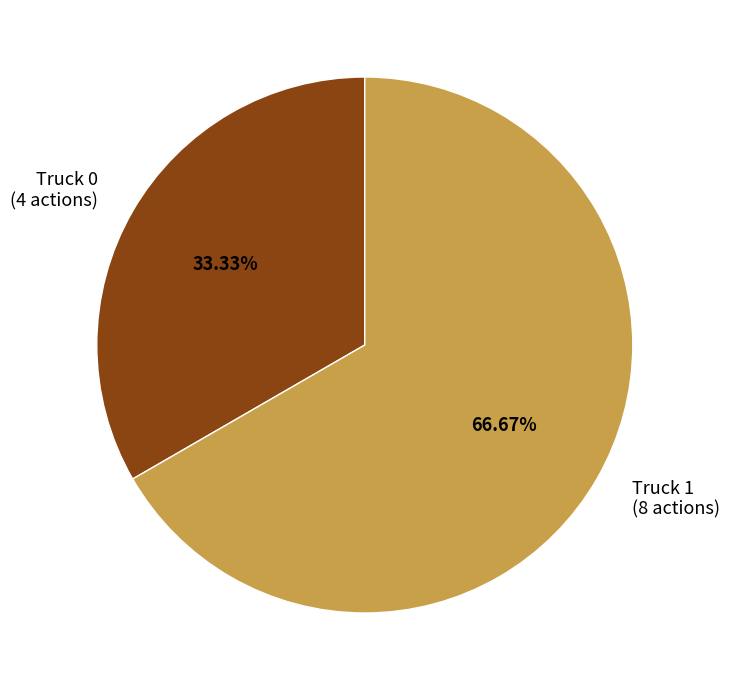

Is Truck 1 the majority of the pie?

Yes